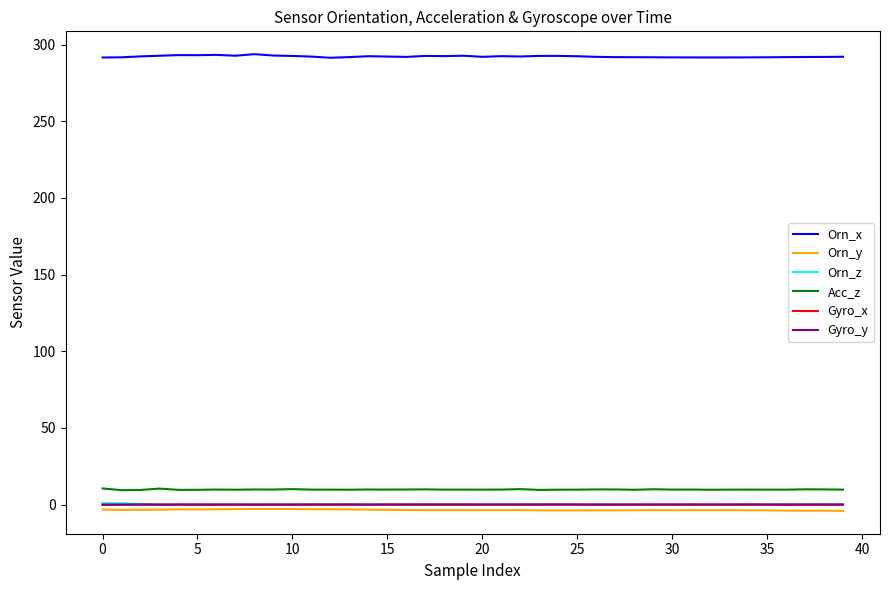

Which series has the largest total across all categories?

Orn_x